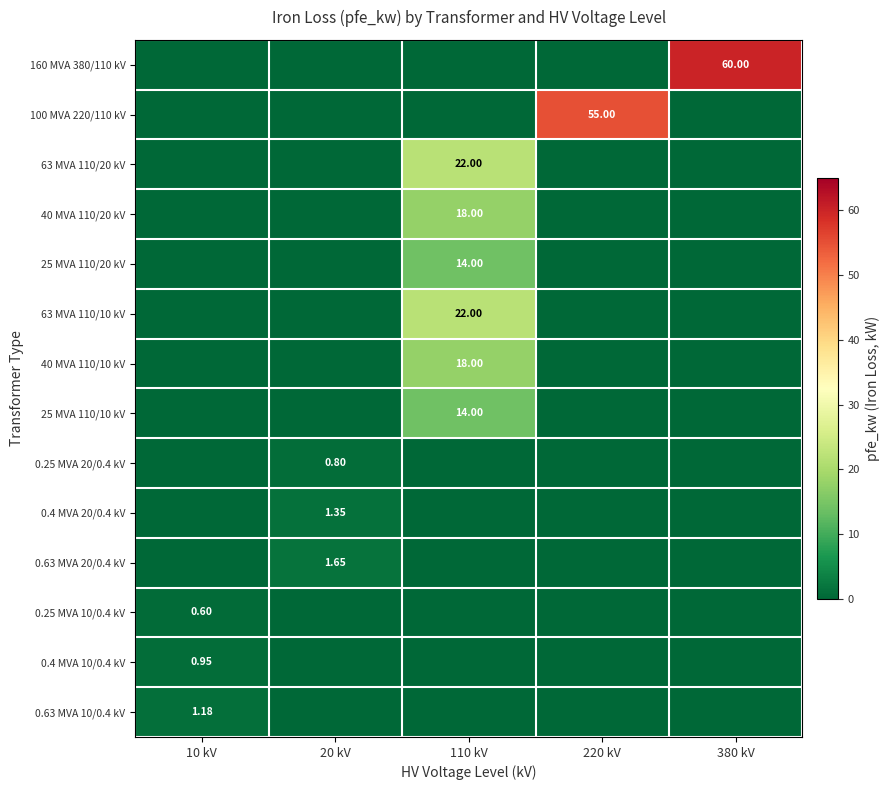

What is the difference between the maximum and minimum values in the 63 MVA 110/20 kV series?

22.0